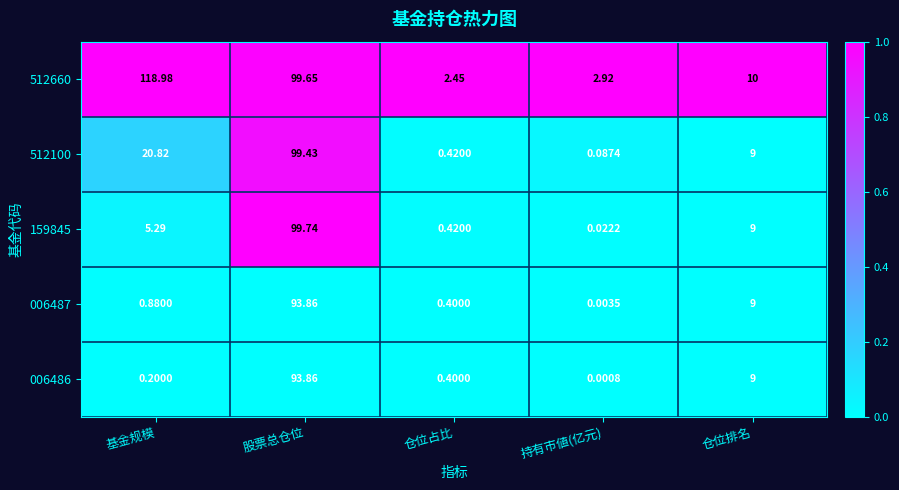

Where is 006487 nearest to the value 46?

仓位排名